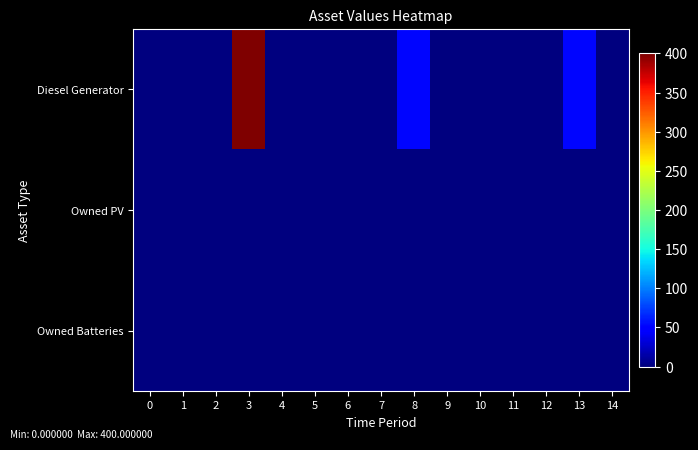

Reading right to left, what are all the values shown in this chart?

Diesel Generator: 14=0	13=52	12=0	11=0	10=0	9=0	8=52	7=0	6=0	5=0	4=0	3=400	2=0	1=0	0=0
Owned PV: 14=0	13=0	12=0	11=0	10=0	9=0	8=0	7=0	6=0	5=0	4=0	3=0	2=0	1=0	0=0
Owned Batteries: 14=0	13=0	12=0	11=0	10=0	9=0	8=0	7=0	6=0	5=0	4=0	3=0	2=0	1=0	0=0